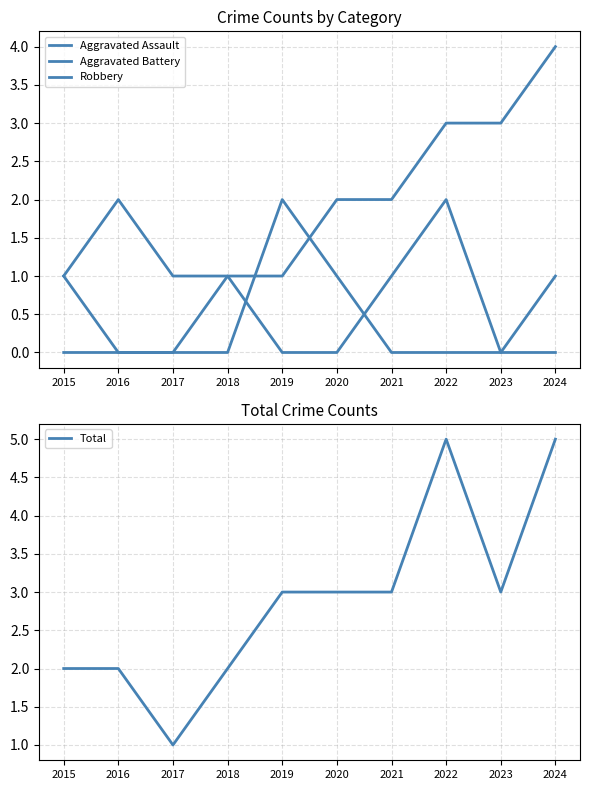

What is the difference between the maximum and minimum values in the Total series?

4